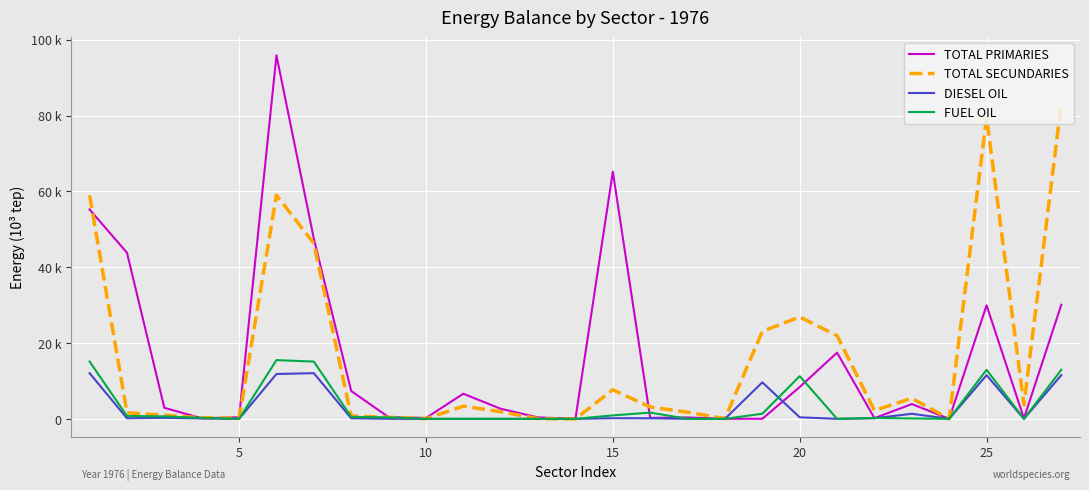

What are all the series names shown in the legend?

TOTAL PRIMARIES, TOTAL SECUNDARIES, DIESEL OIL, FUEL OIL